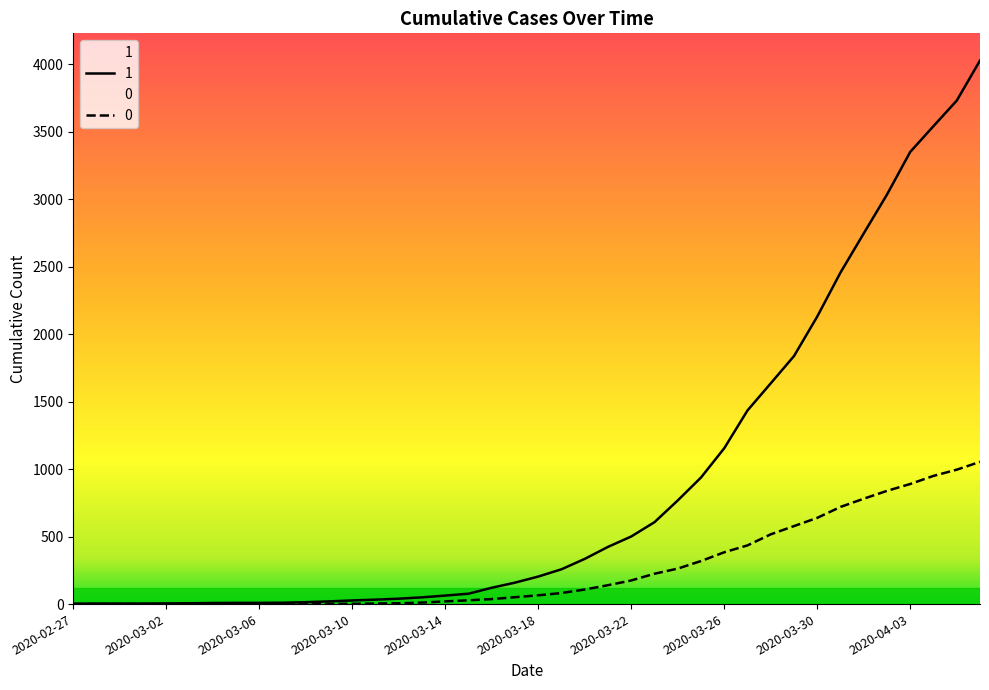

At 2020-03-31, list the series in order from largest to smallest.

1, 0